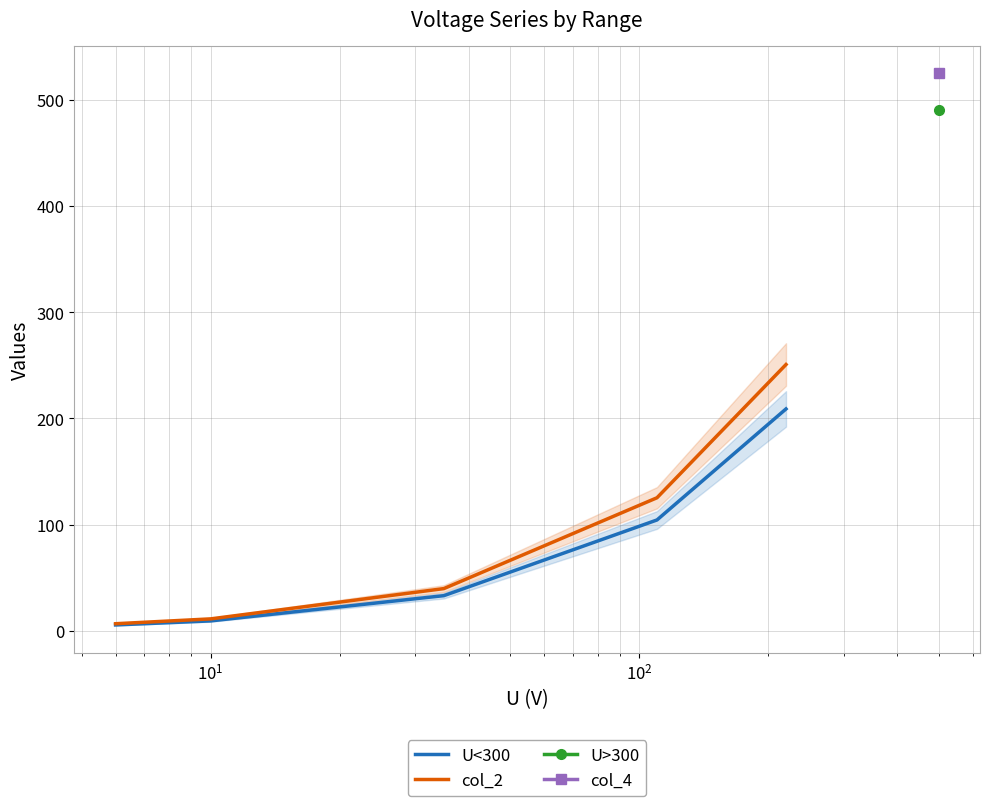

Reading left to right, extract all data points from this chart.

U<300: 5.7	9.5	33.2	104.5	209.0
col_2: 6.8	11.4	39.9	125.4	250.8